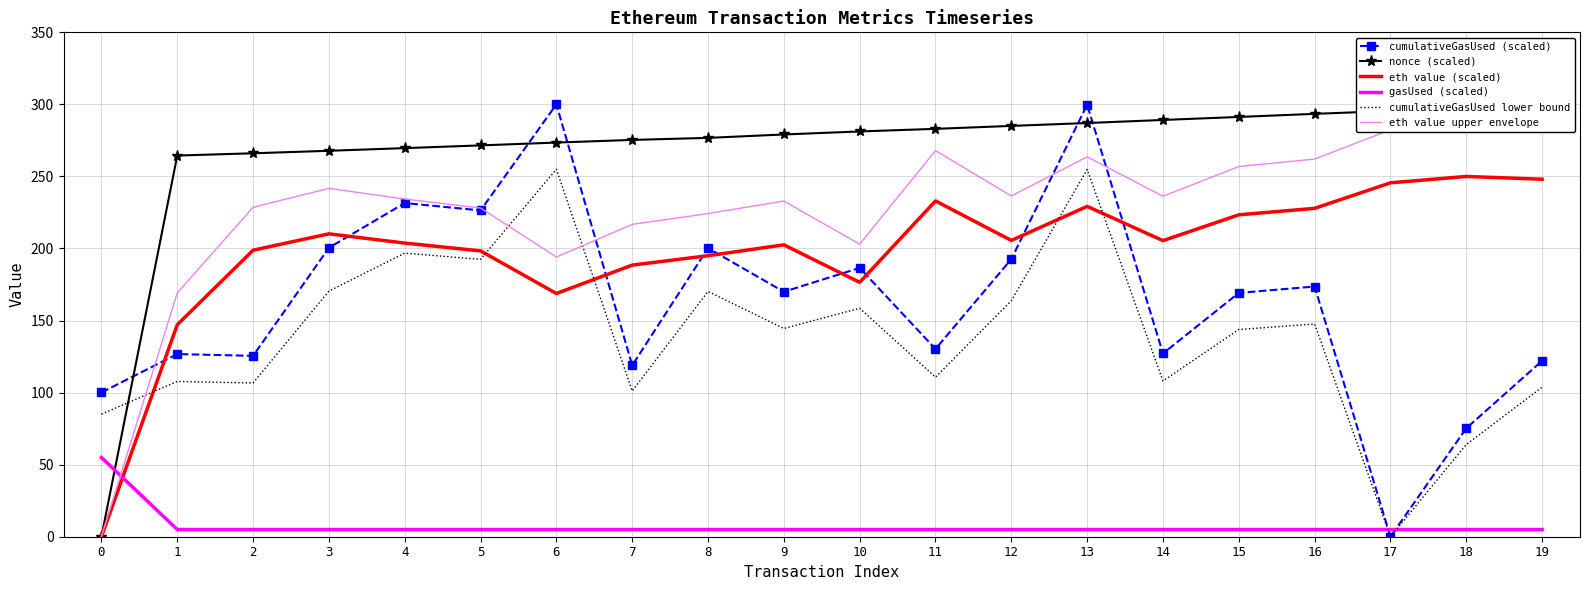

True or false: eth value upper envelope has a value of 356.8 at 9.

False